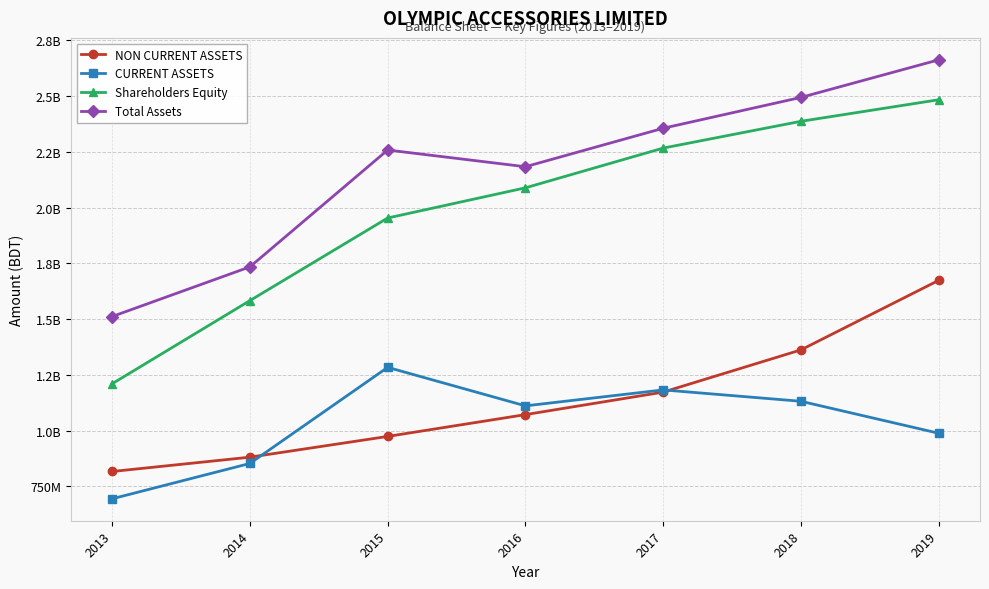

What are all the series names shown in the legend?

NON CURRENT ASSETS, CURRENT ASSETS, Shareholders Equity, Total Assets